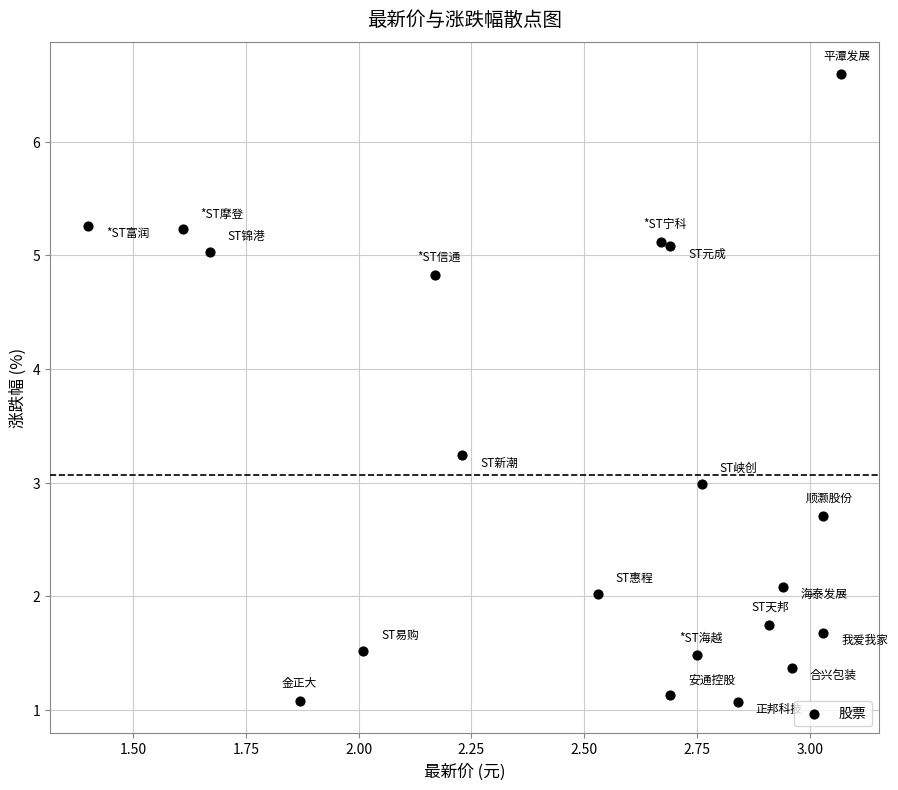

What is the range of Y values (max minus min)?

5.5